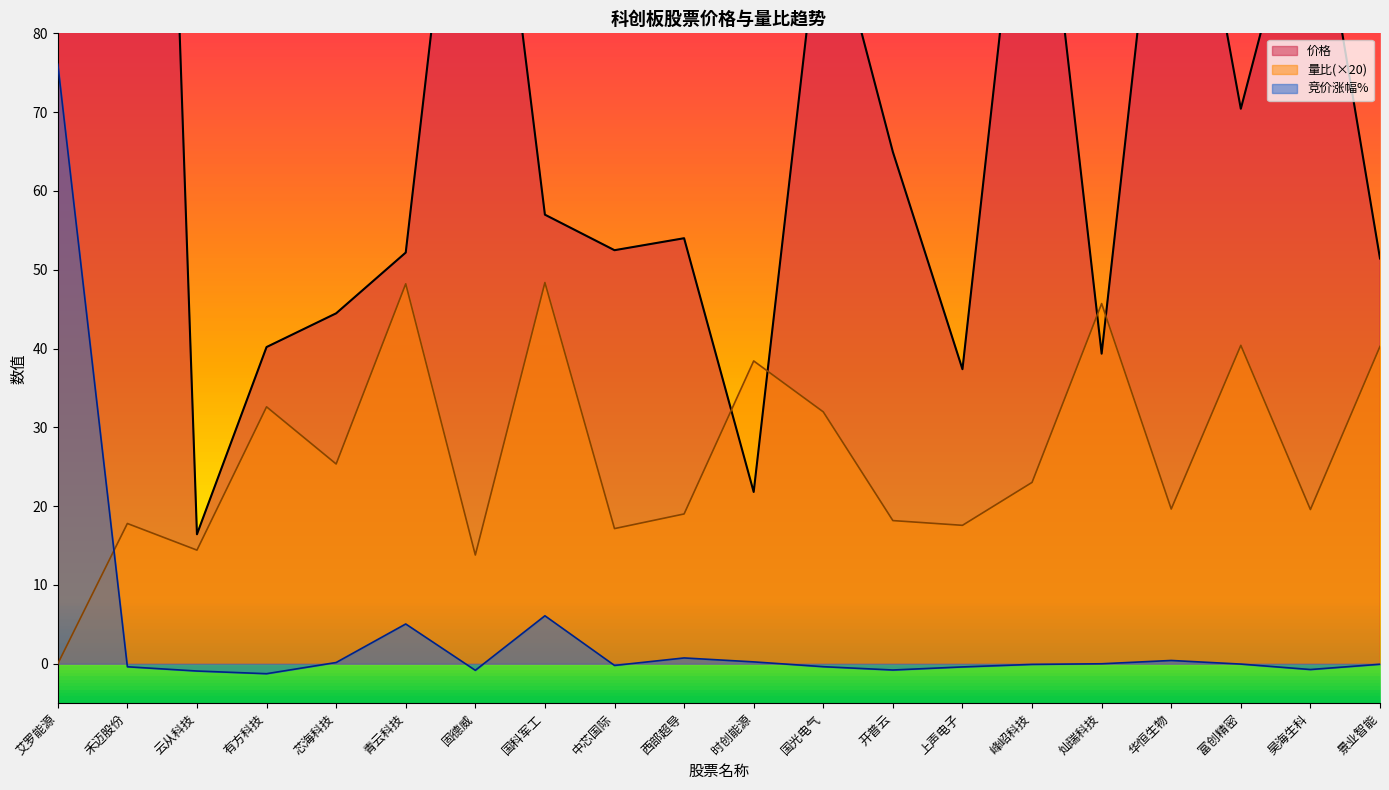

What is the difference between the 竞价涨幅% values at 青云科技 and 昊海生科?

5.8